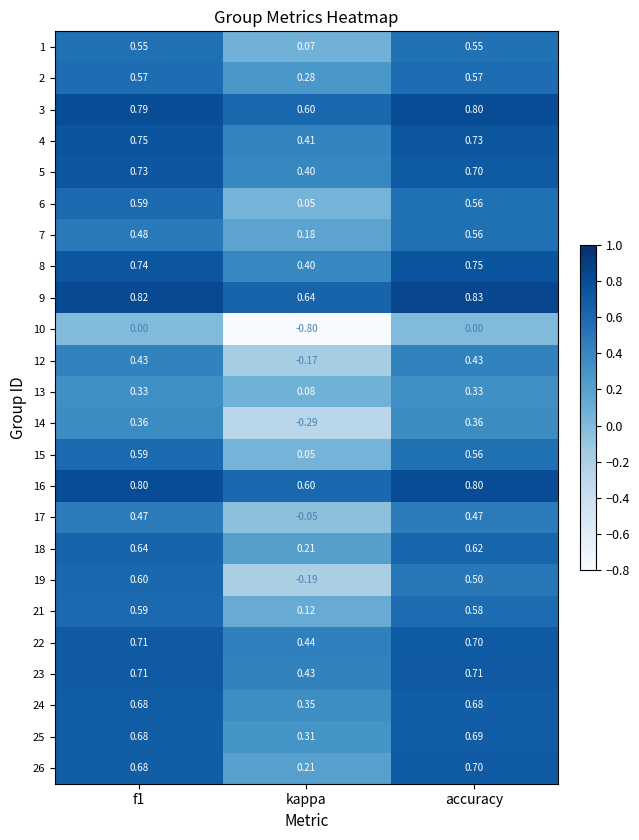

Which category has the lowest value in the 18 series?

kappa